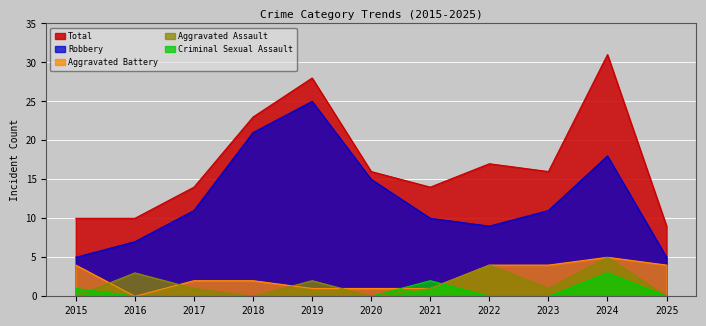

What is the maximum value for Criminal Sexual Assault?

3